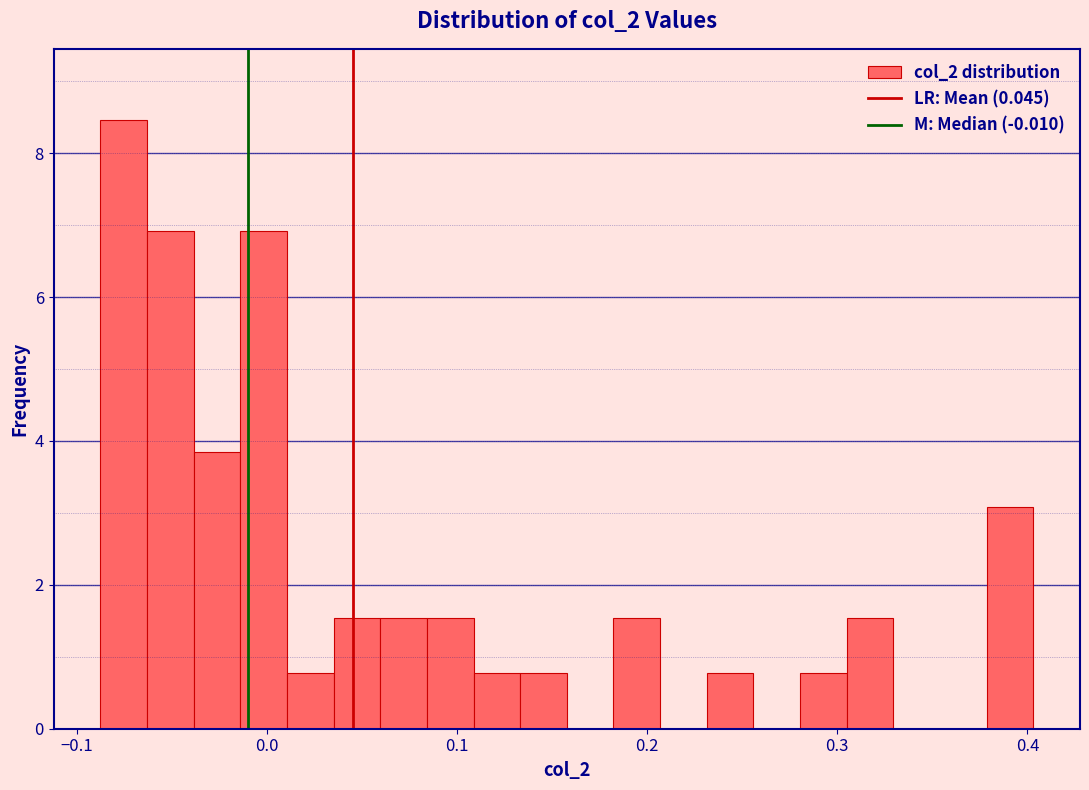

Read against the x-axis, roughly where is the centre of the tallest bar?

-0.08